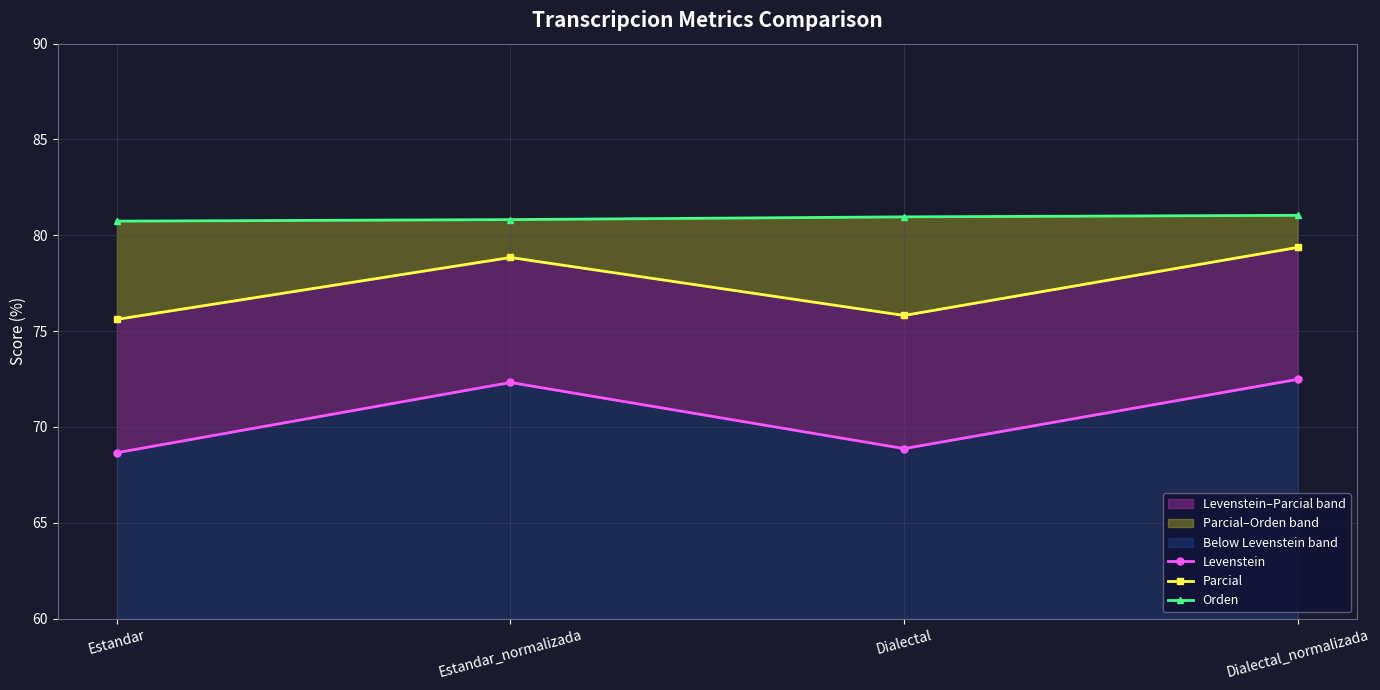

True or false: Parcial has a value of 36.2 at Dialectal.

False